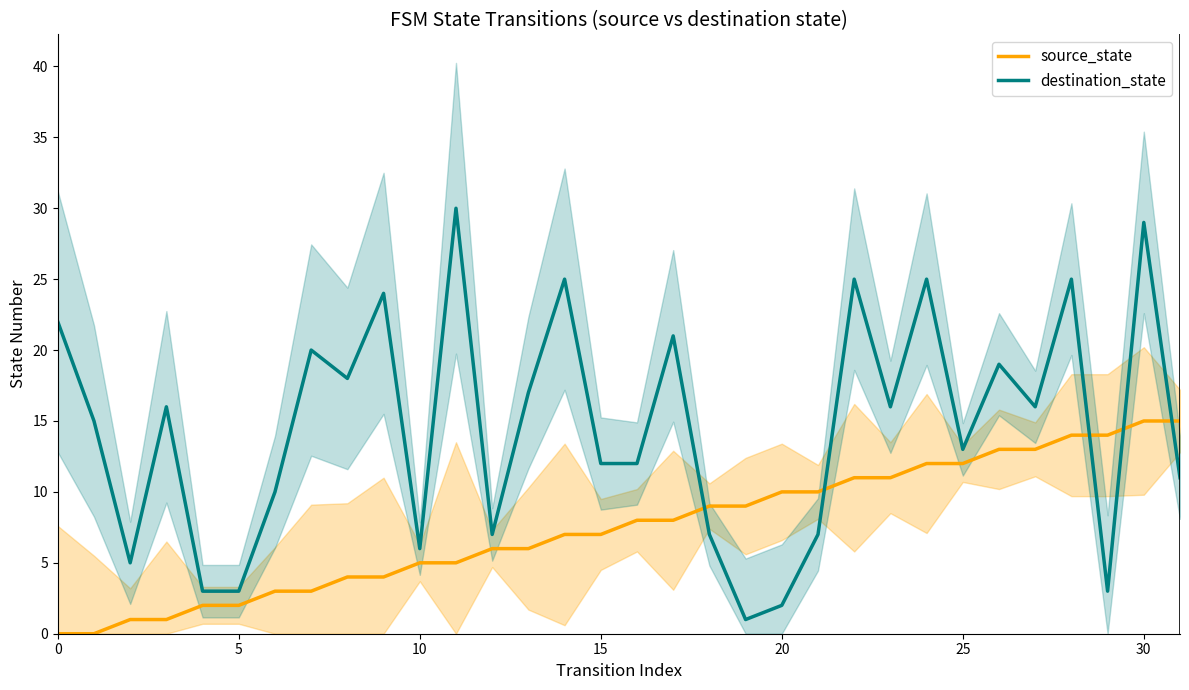

At how many categories does at least one series exceed 12?

20